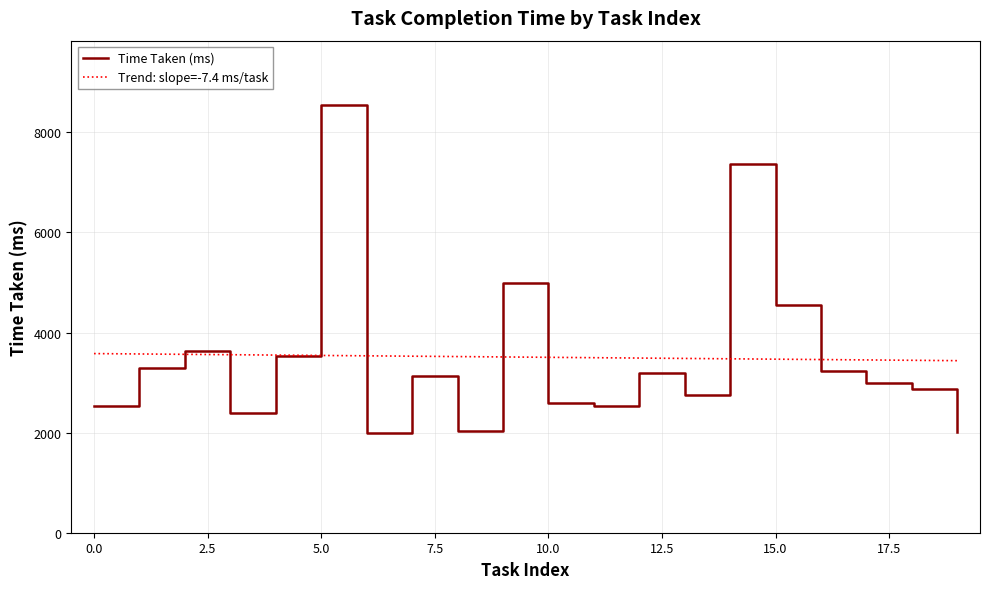

Which series has the largest range (max minus min)?

Time Taken (ms)